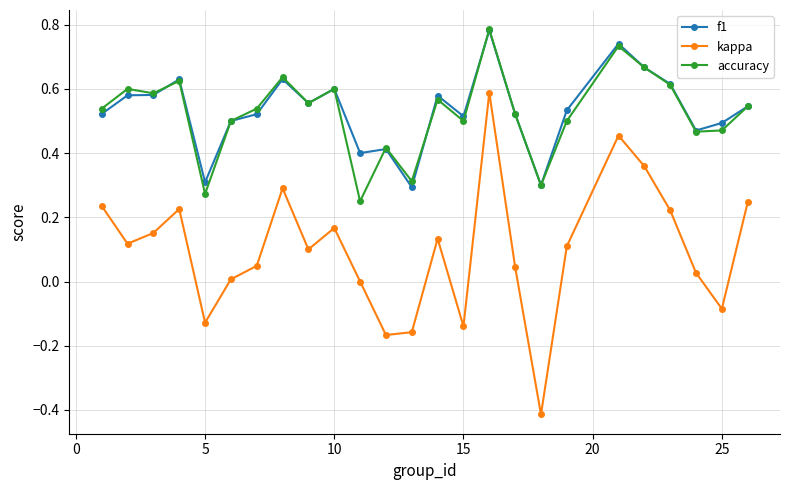

Which series has the widest spread of values?

kappa